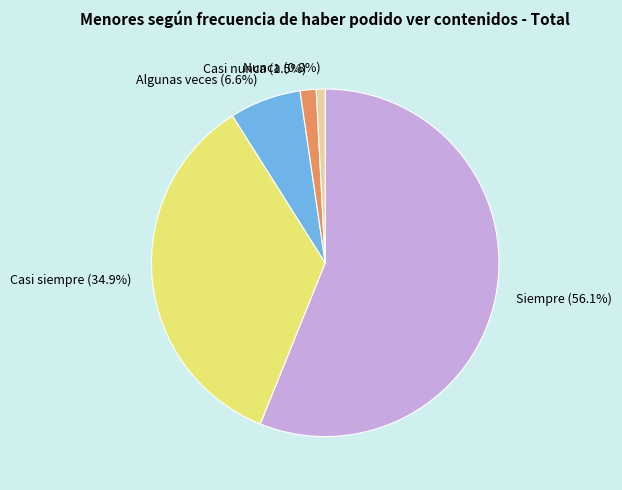

What is the ratio of the value at Casi siempre (34.9%) to the value at Siempre (56.1%)?

0.6